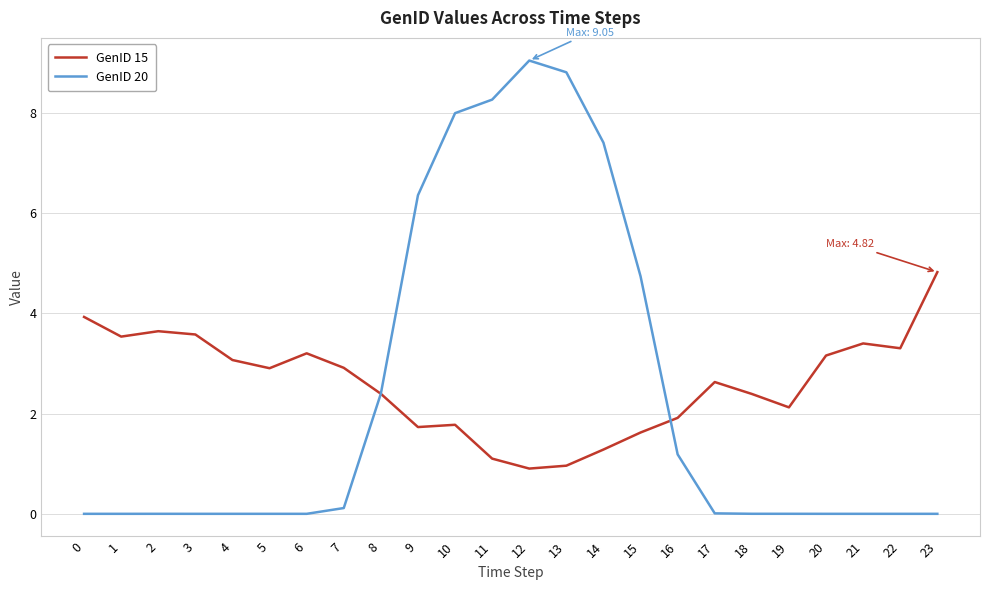

What is the difference between the maximum and second lowest values in the GenID 15 series?

3.9